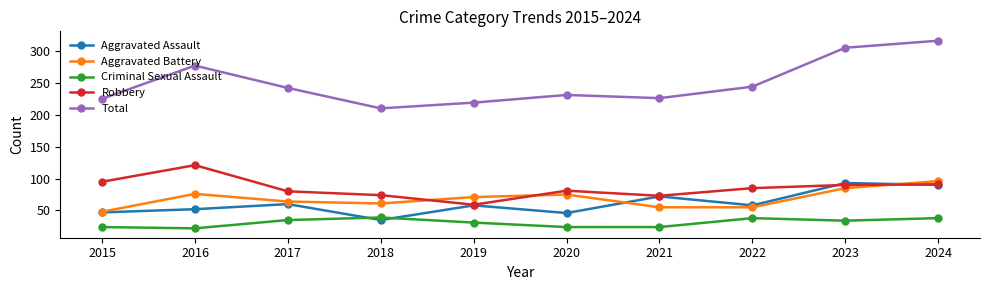

At how many categories does at least one series exceed 190?

10